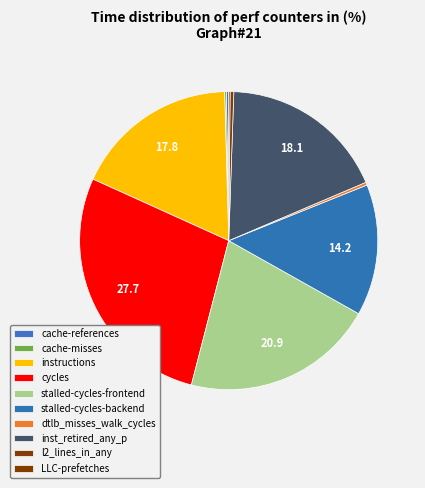

Rank the categories by value from highest to lowest.

cycles, stalled-cycles-frontend, inst_retired_any_p, instructions, stalled-cycles-backend, l2_lines_in_any, dtlb_misses_walk_cycles, cache-references, cache-misses, LLC-prefetches